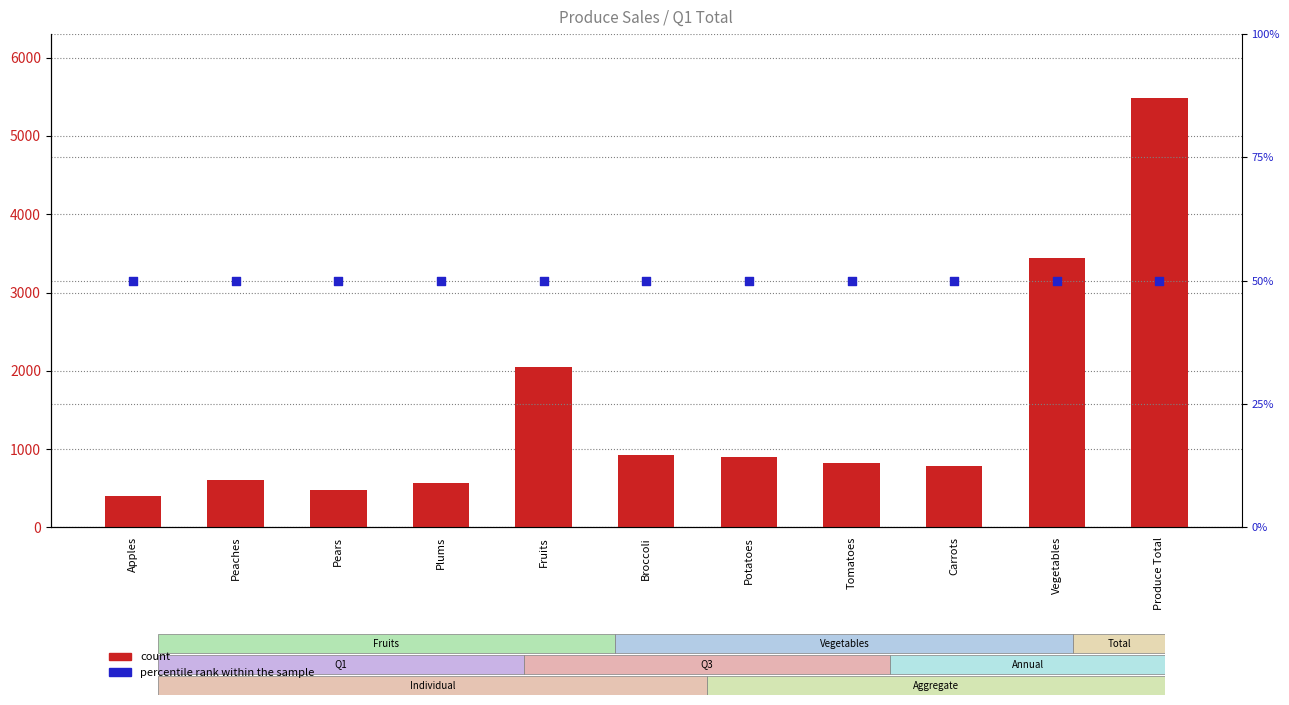

Which series has the widest spread of Y values?

count